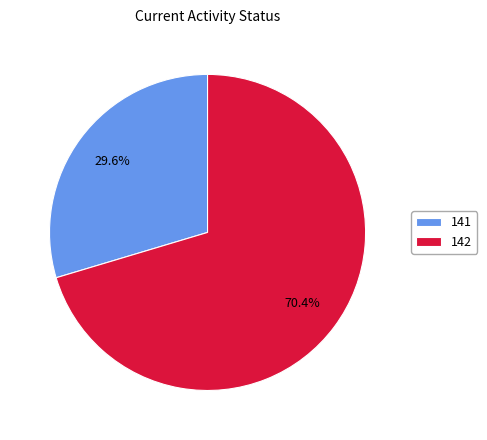

Which slice is the largest?

142